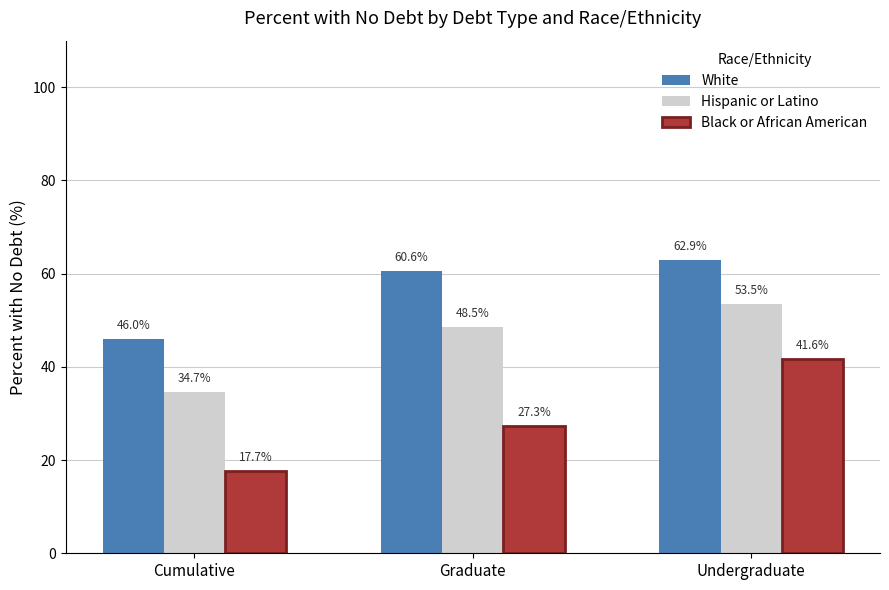

What is the value of the Hispanic or Latino bar at the 2nd from the left?

48.5